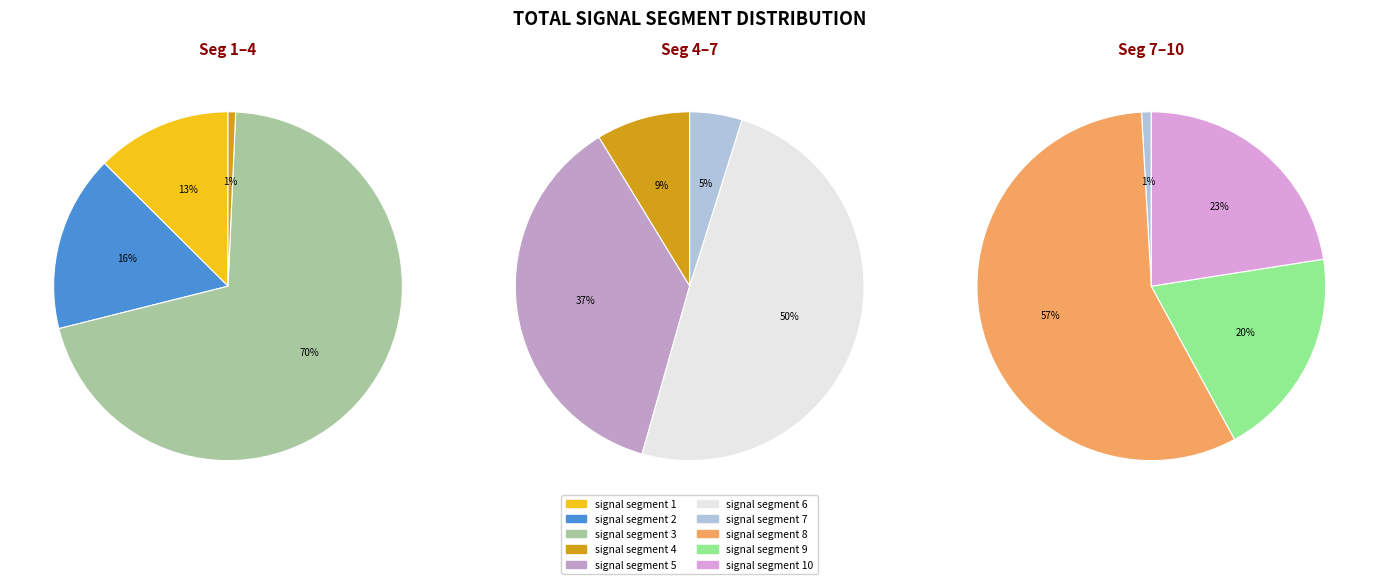

What is the largest slice in the pie chart?

signal segment 3